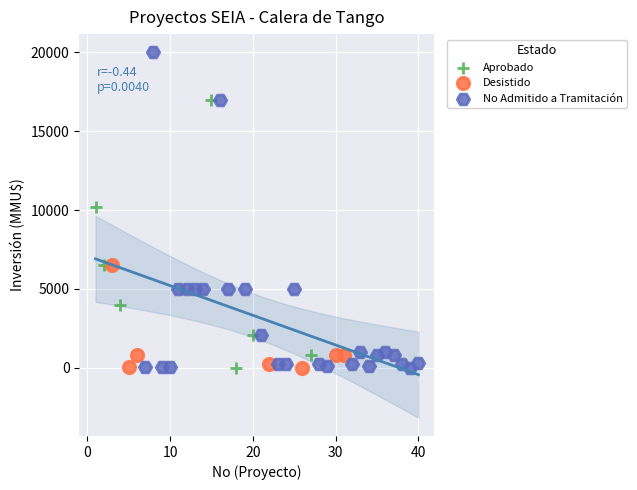

Which series has the largest Y range (max minus min)?

No Admitido a Tramitación